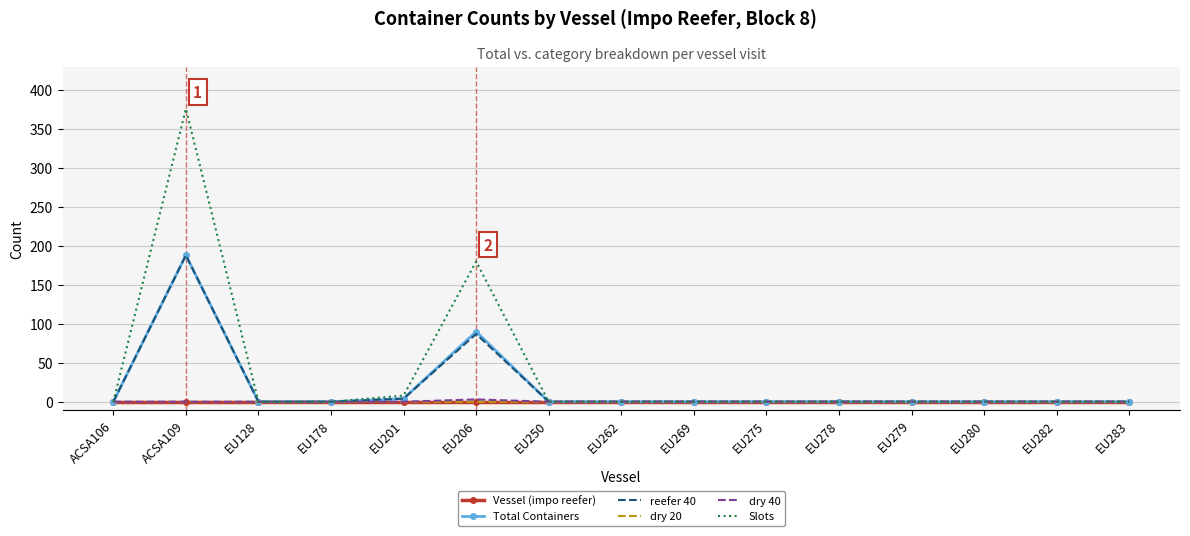

In Slots, how many points are higher than both neighbors (excluding endpoints)?

2